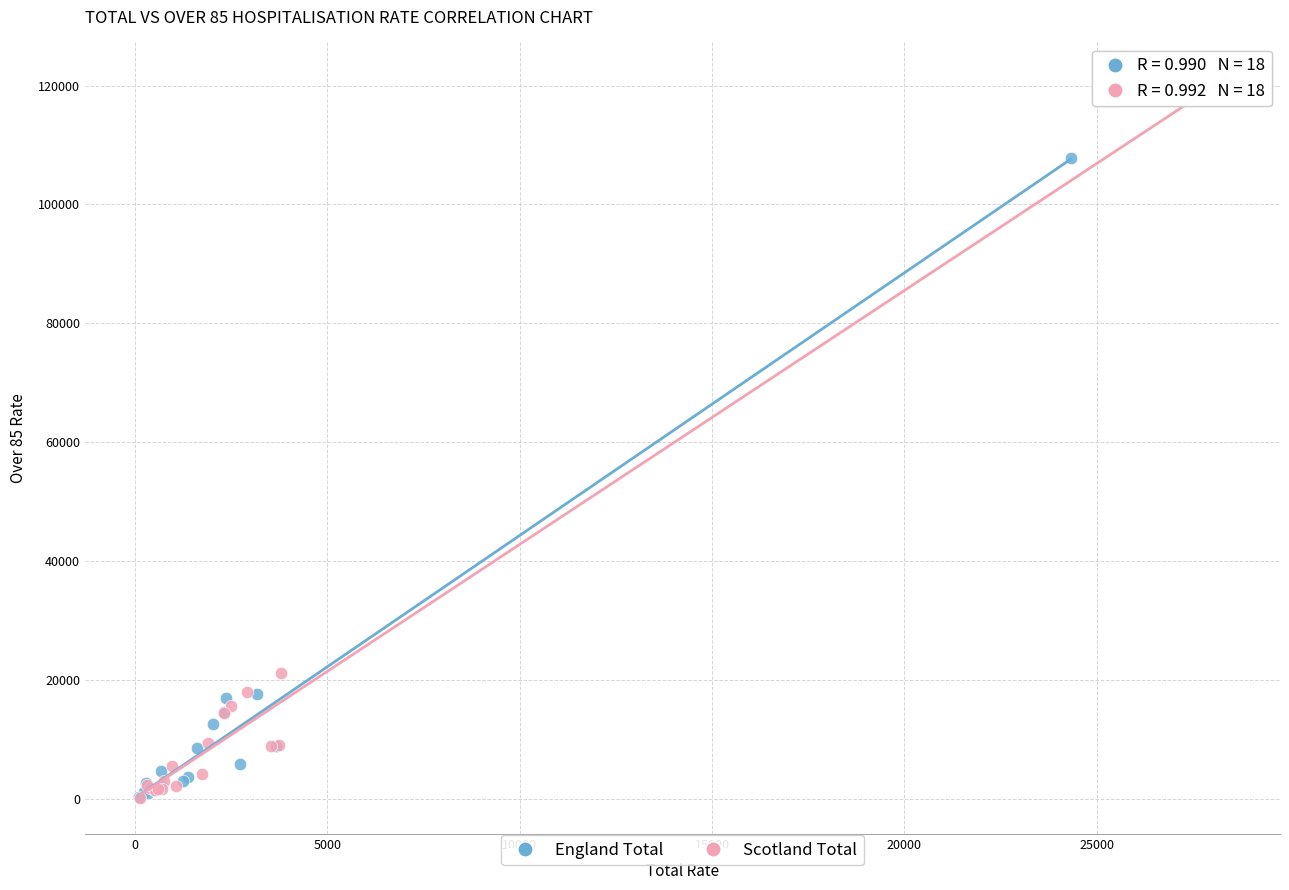

Which series contains the highest Y value?

Scotland Total